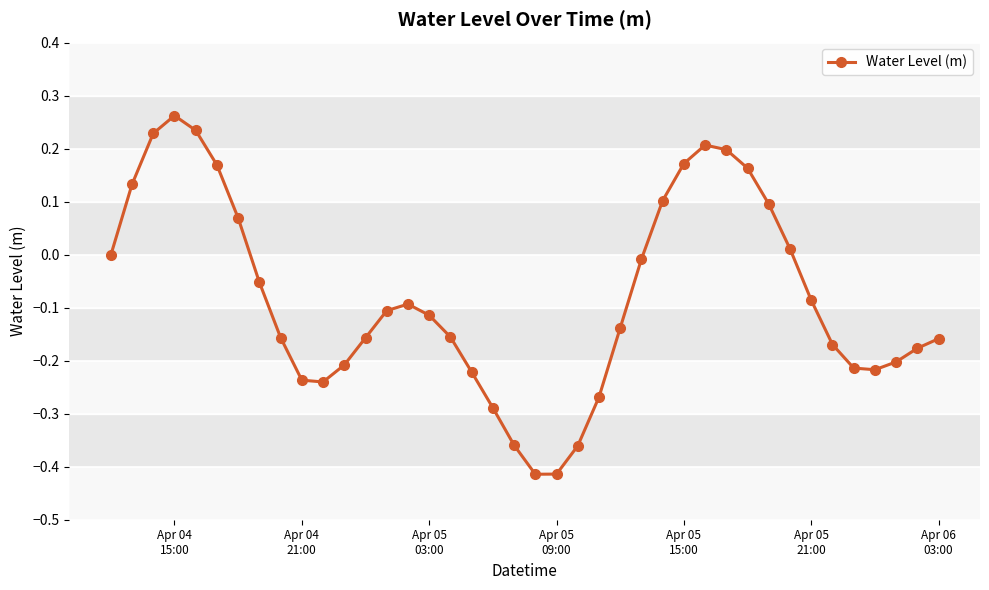

What is the difference between the second highest and minimum values?

0.6